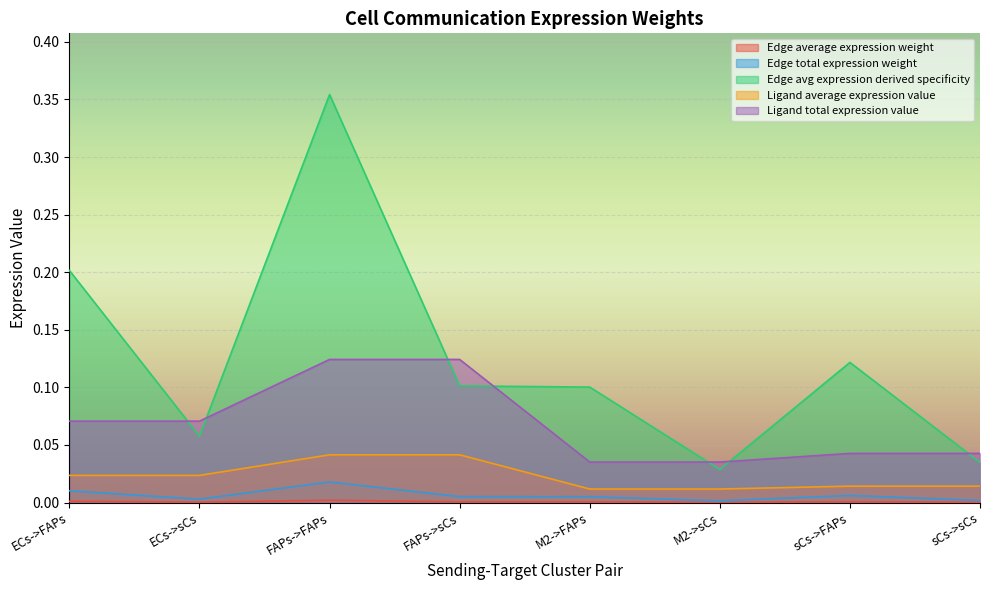

Reading left to right, transcribe all the data shown in this chart.

Edge average expression weight: 0.0	0.0	0.0	0.0	0.0	0.0	0.0	0.0
Edge total expression weight: 0.0	0.0	0.0	0.0	0.0	0.0	0.0	0.0
Edge avg expression derived specificity: 0.2	0.1	0.4	0.1	0.1	0.0	0.1	0.0
Ligand average expression value: 0.0	0.0	0.0	0.0	0.0	0.0	0.0	0.0
Ligand total expression value: 0.1	0.1	0.1	0.1	0.0	0.0	0.0	0.0